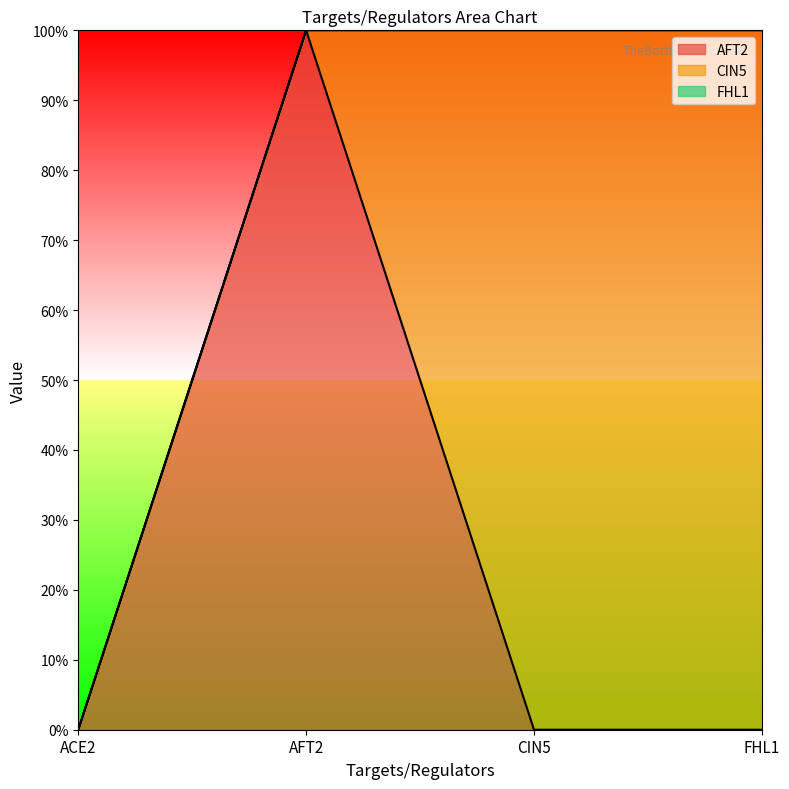

True or false: AFT2 has more than 0 interior local peaks.

True